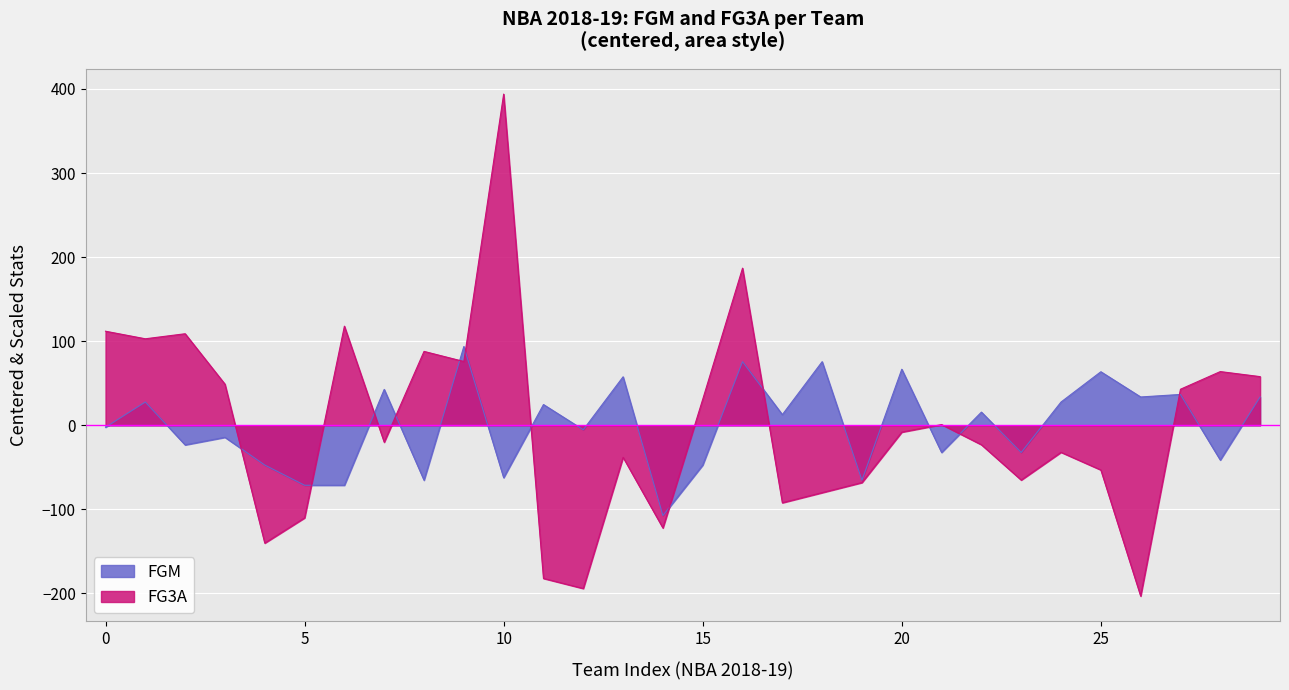

List the series in order of their peak value, highest first.

FG3A, FGM